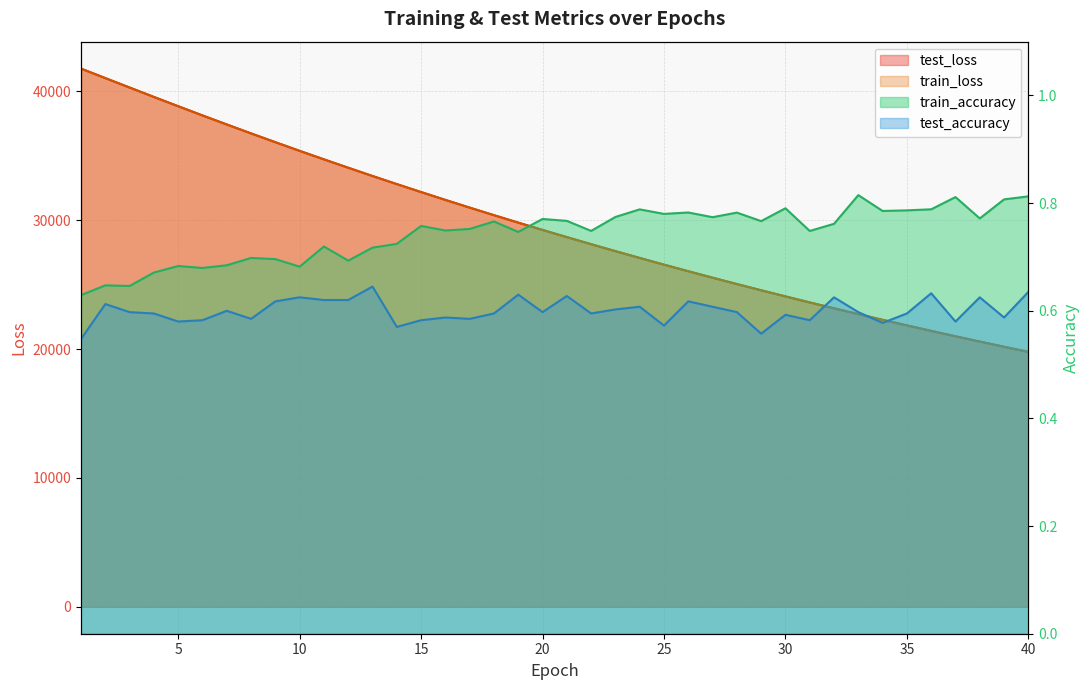

Count the test_accuracy values in the range 0 to 1.

40